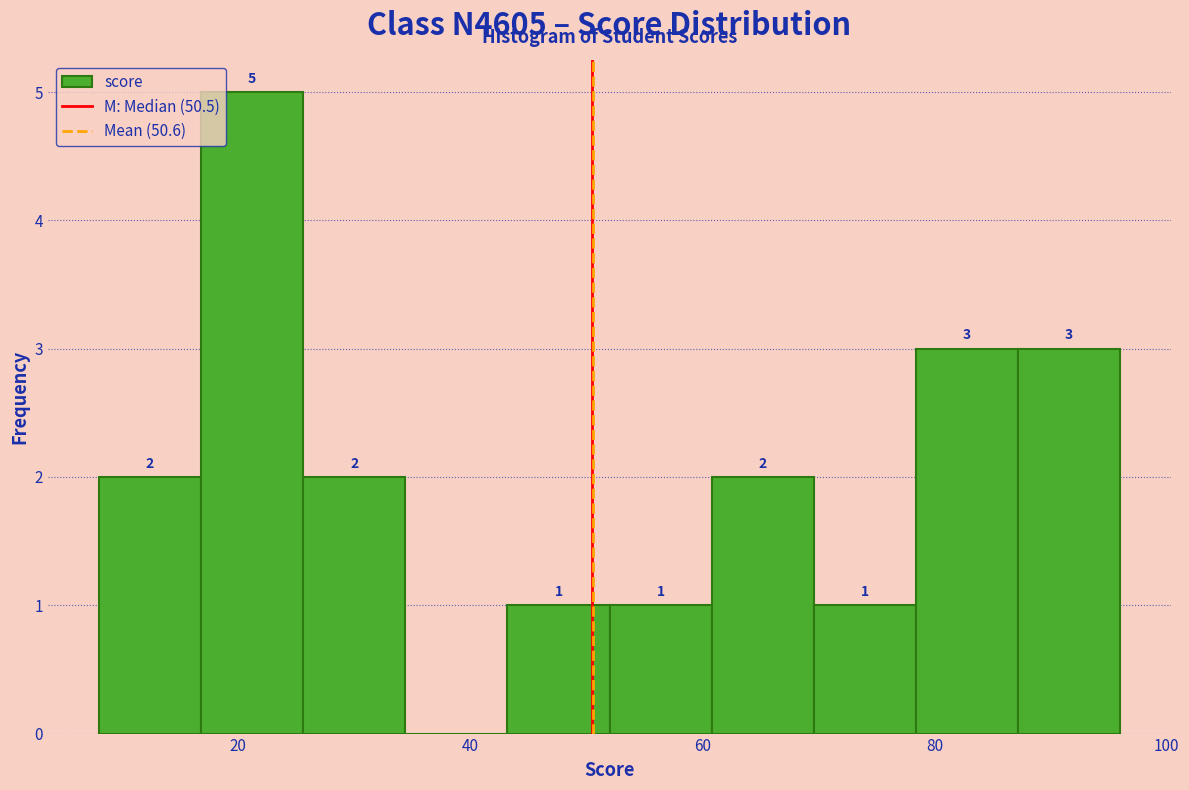

Which range on the x-axis has the tallest bar?

16.8 to 25.6